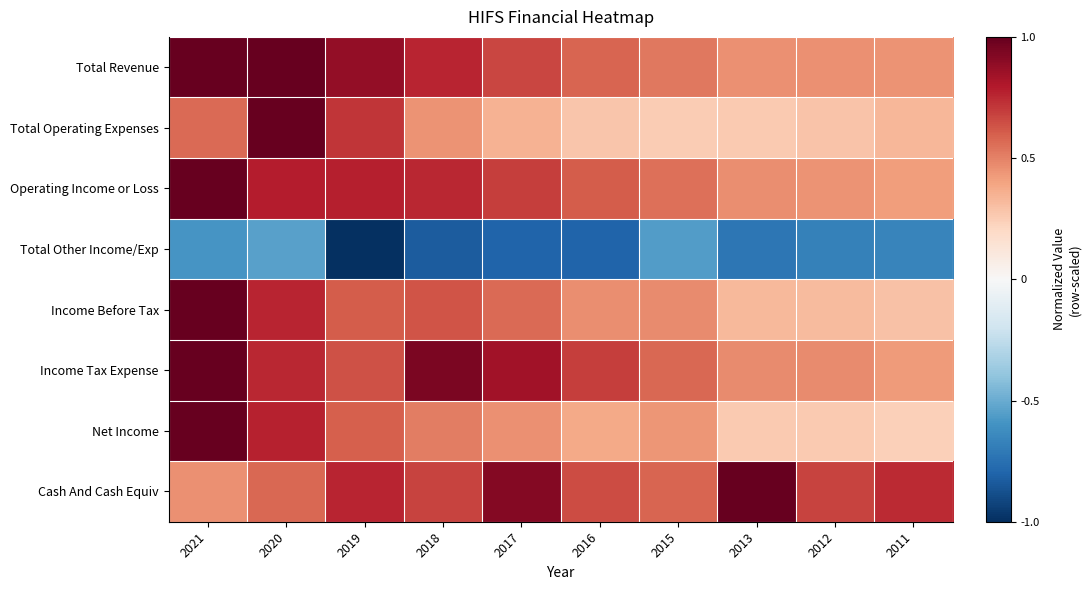

Which category has the highest value across all series?

2020